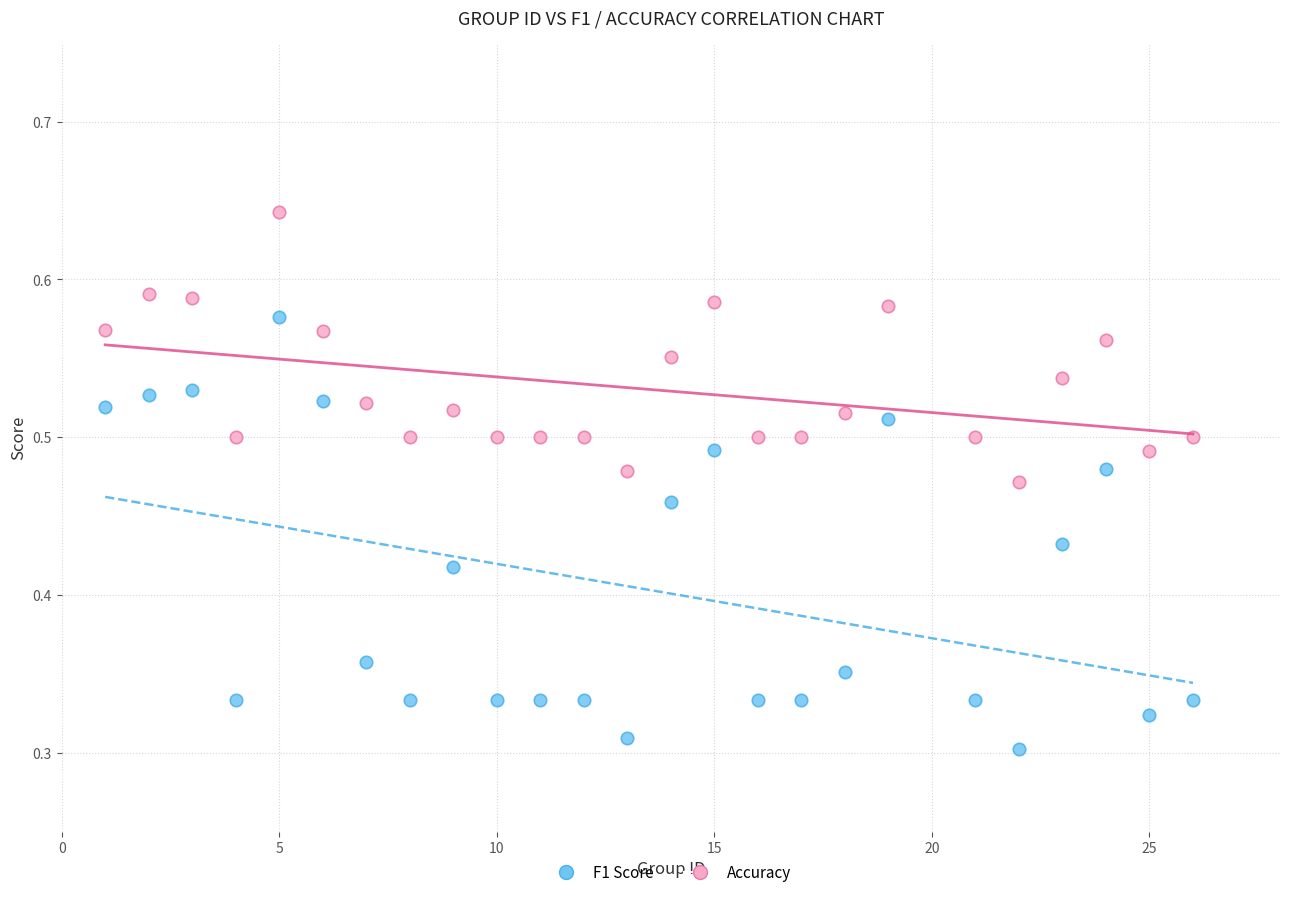

What are all the series names shown in the legend?

F1 Score, Accuracy